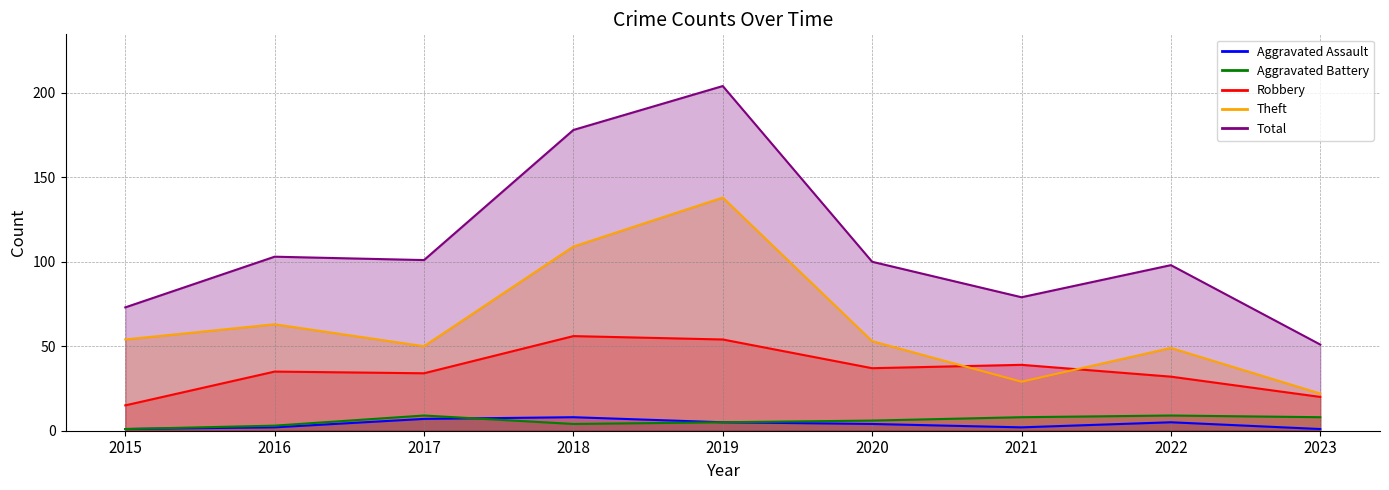

How many series are shown in this chart?

5